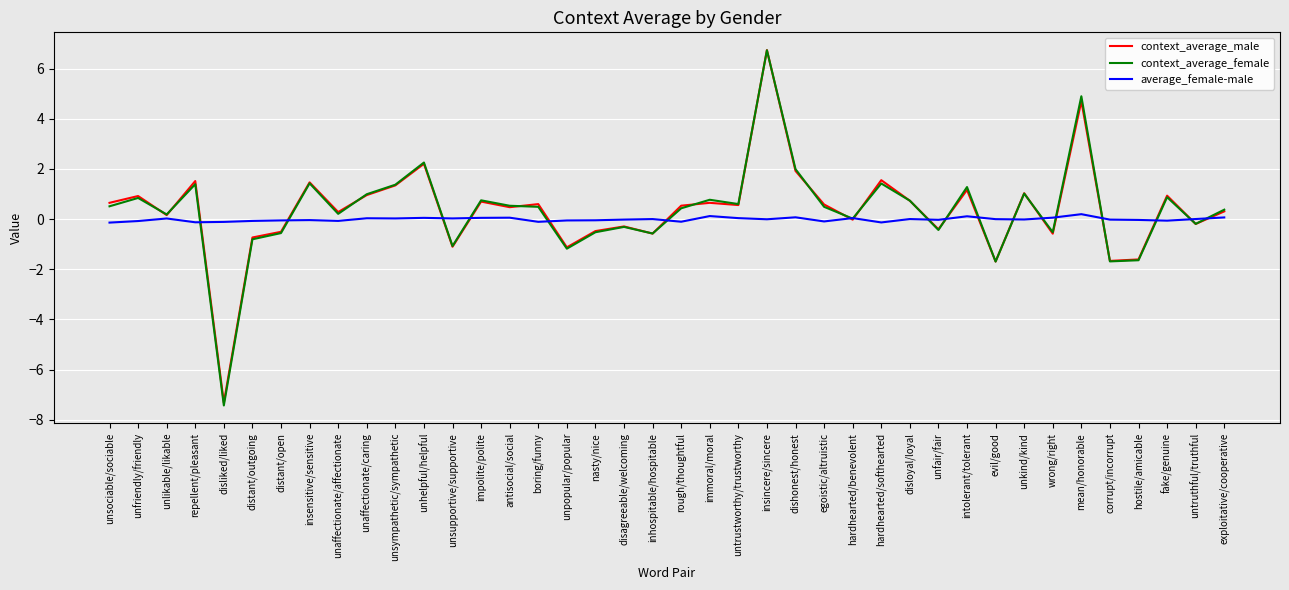

After their last crossing, which series has the higher values: average_female-male or context_average_female?

context_average_female